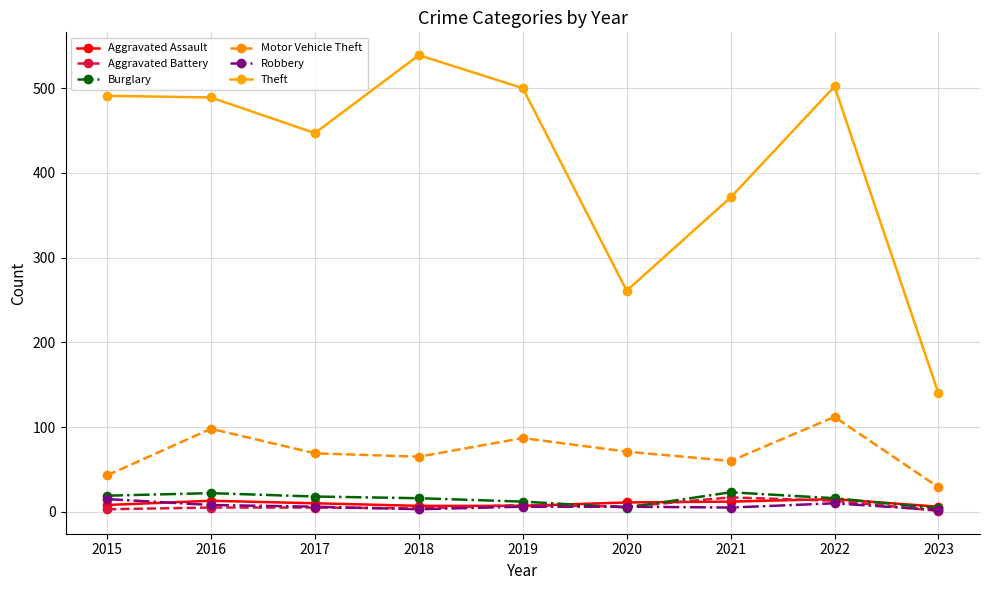

True or false: Aggravated Assault has more than 0 interior local peaks.

True